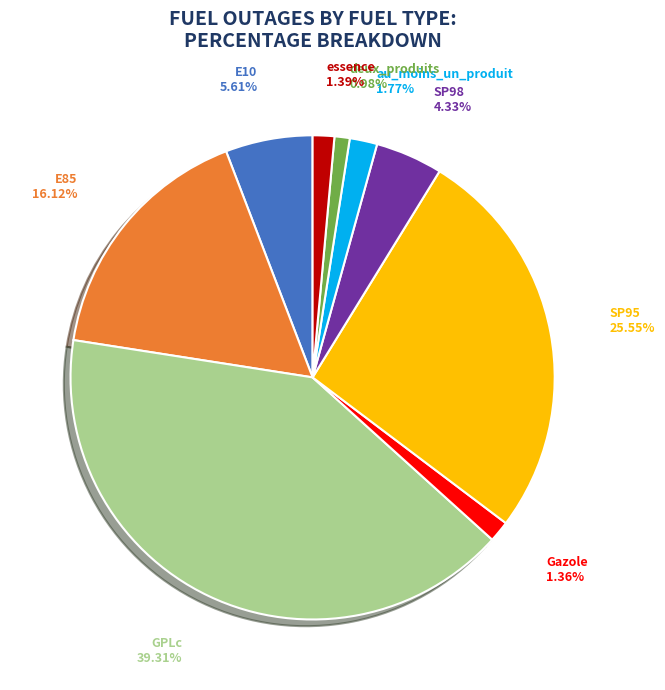

True or false: E10 accounts for 1% of the total.

False